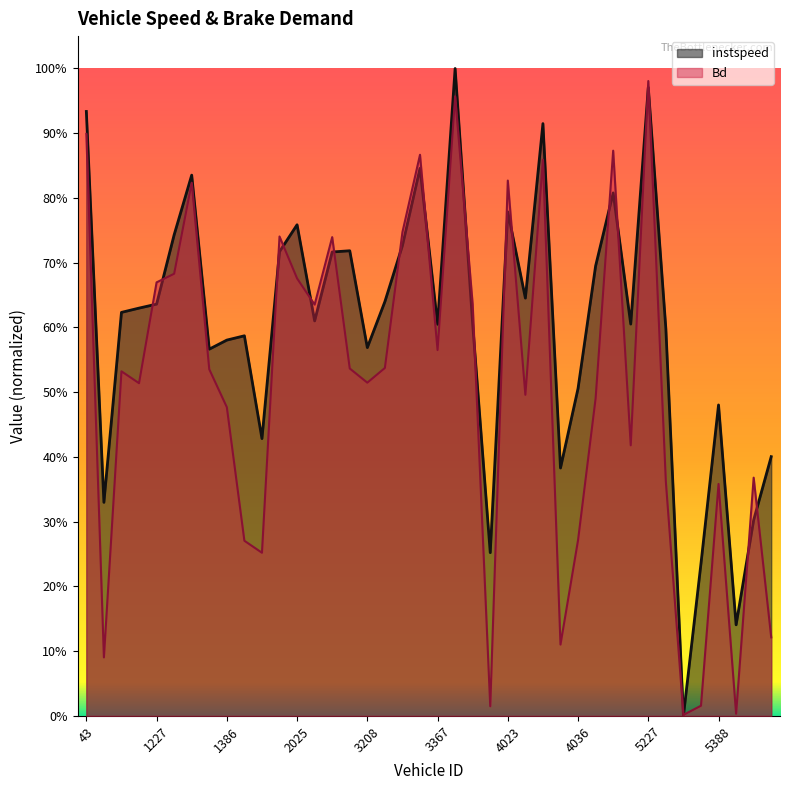

What is the difference between the Bd values at 5234.0 and 199.0?

0.3